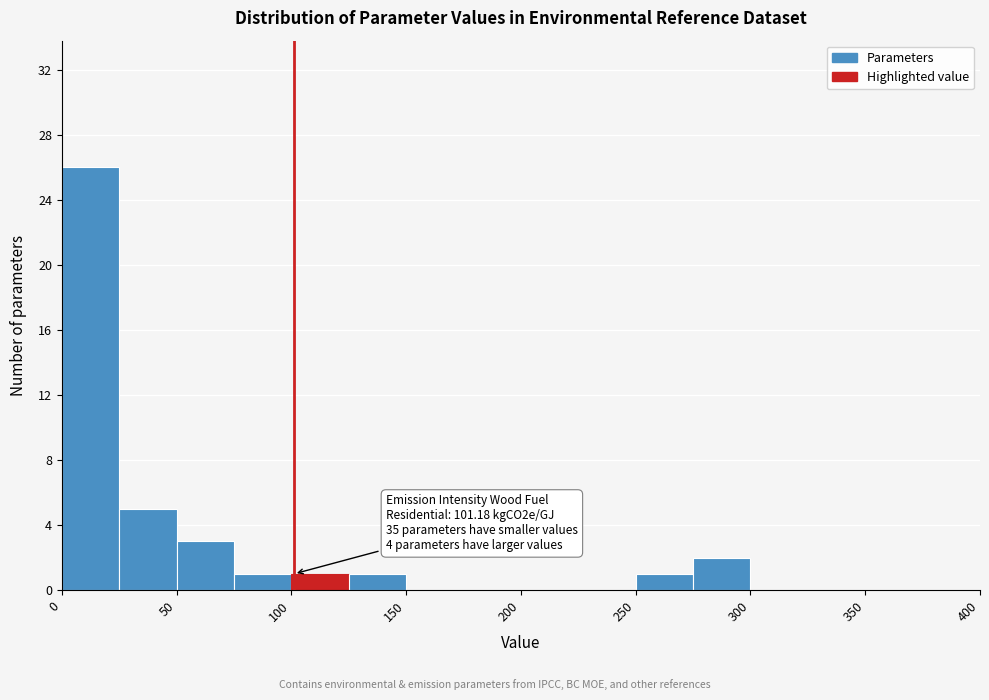

Over which range of the x-axis is the bar tallest?

0 to 25